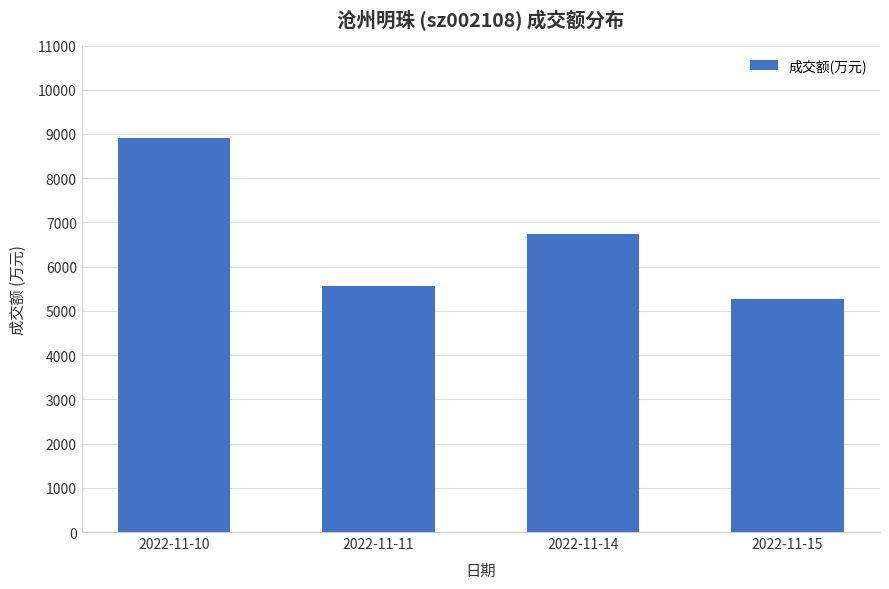

How many values are below 6728?

2